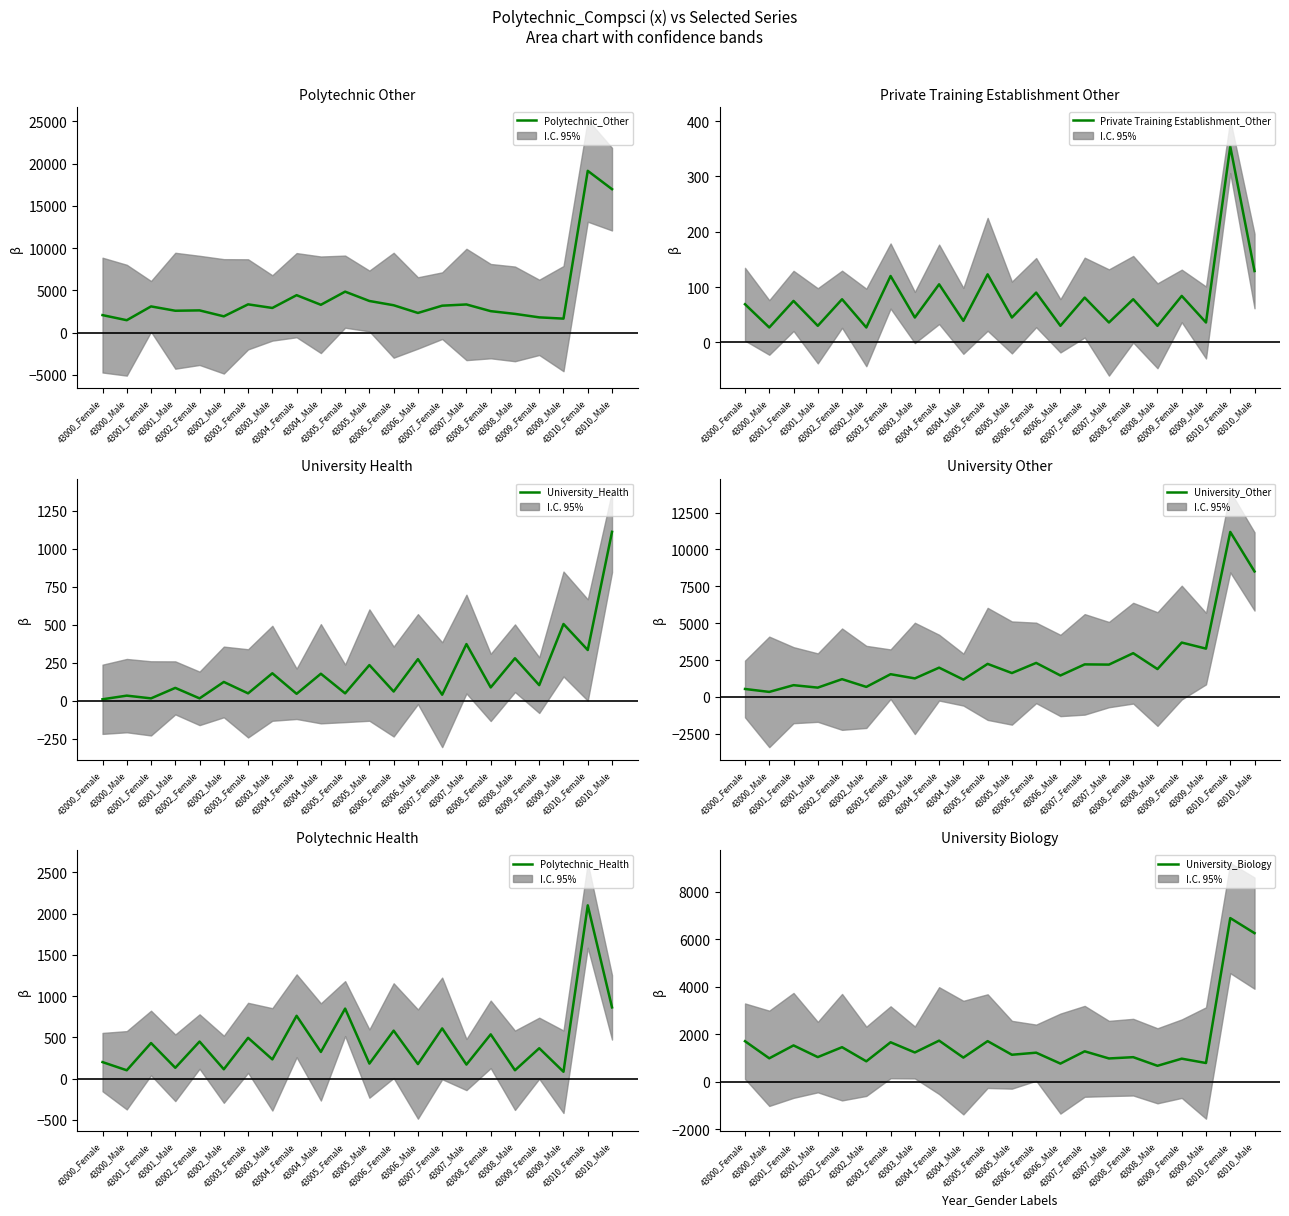

What is the average value of the Polytechnic_Other series?

4227